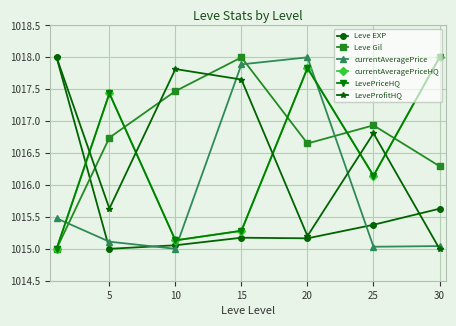

Is this an area chart (filled region under the line)?

No